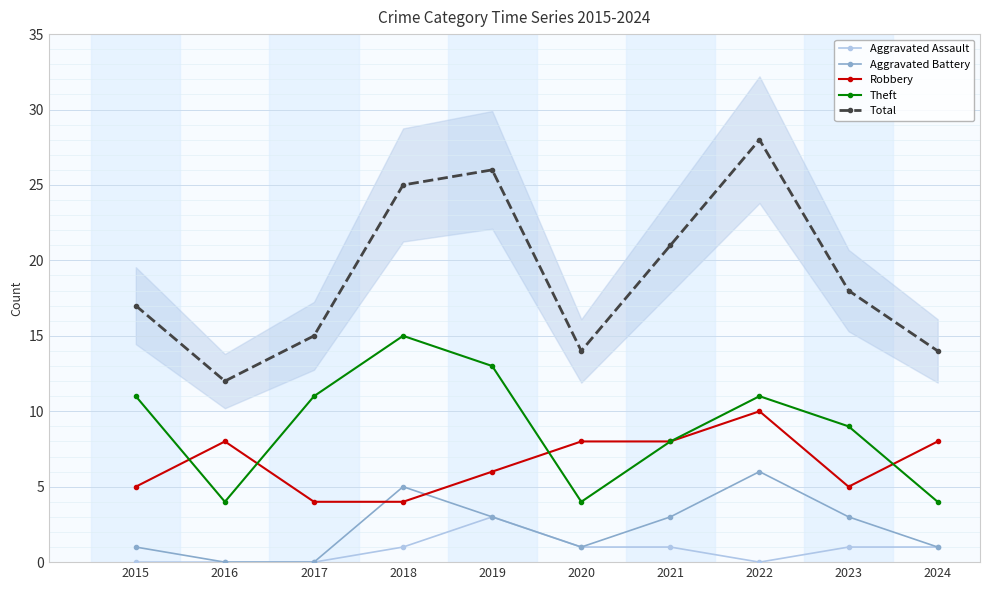

How many series are shown in this chart?

5